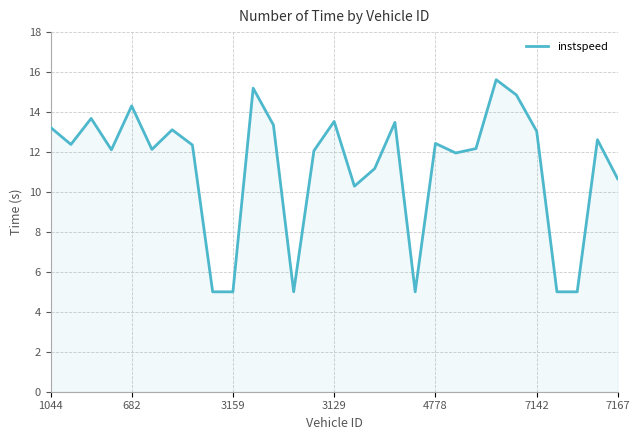

What is the minimum value shown in the chart?

5.0